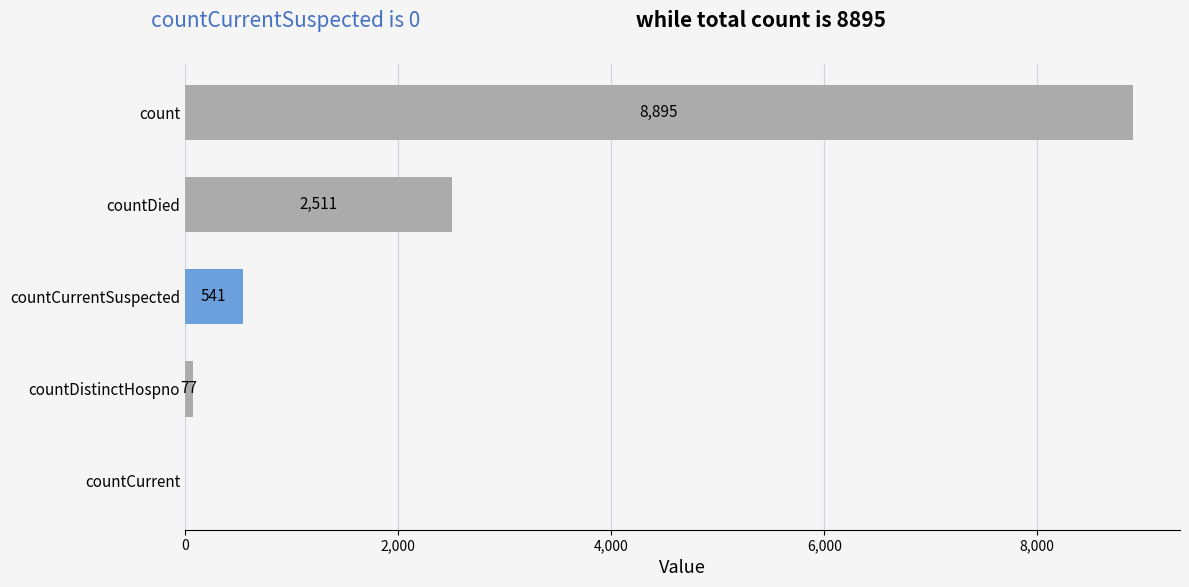

Between countCurrentSuspected and countCurrent, which is larger?

countCurrentSuspected